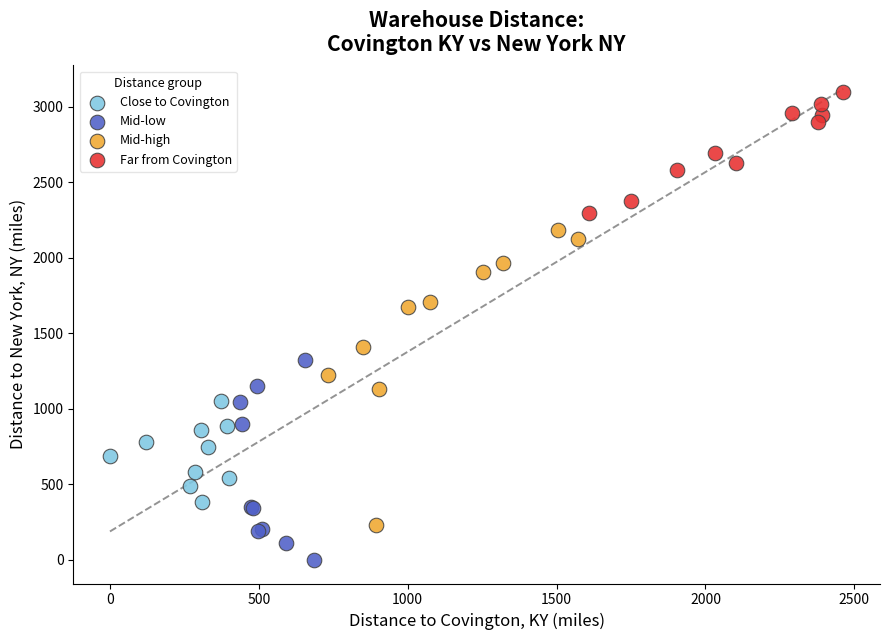

Which series reaches the maximum Y coordinate?

Far from Covington